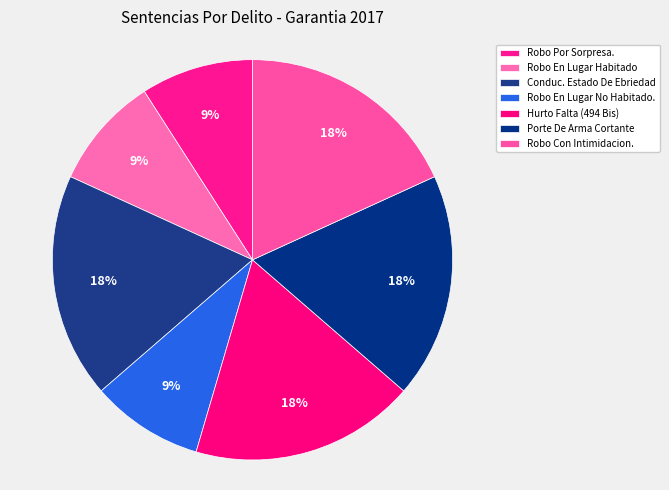

What is the largest slice in the pie chart?

Conduc. Estado De Ebriedad